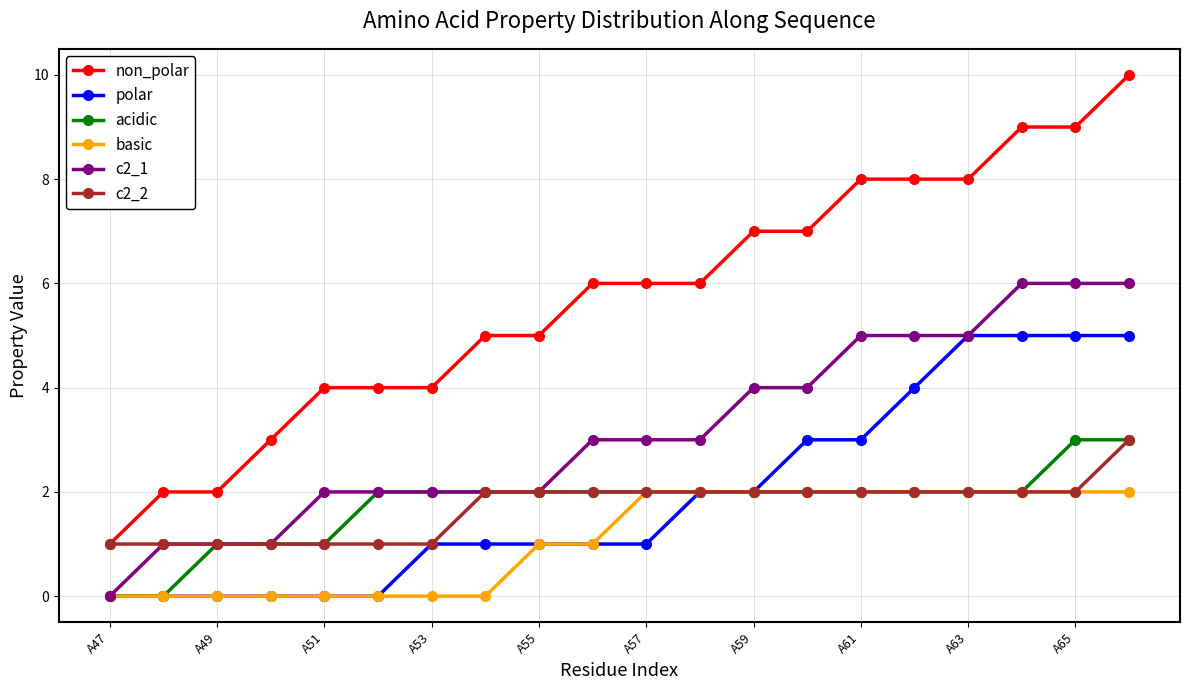

Is this an area chart (filled region under the line)?

No